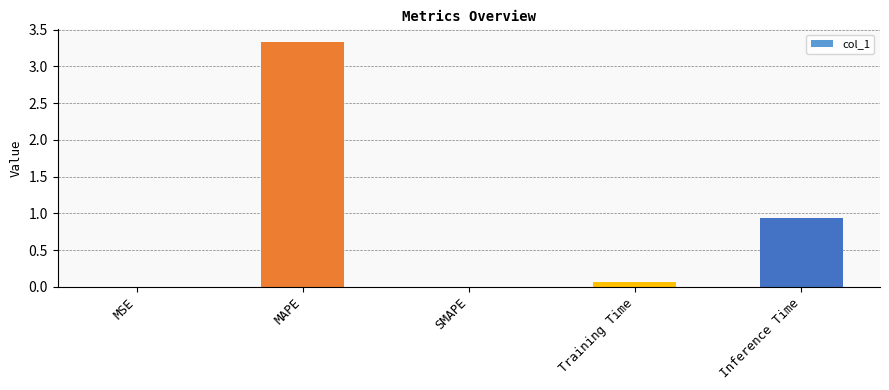

Which has a higher value, MAPE or MSE?

MAPE